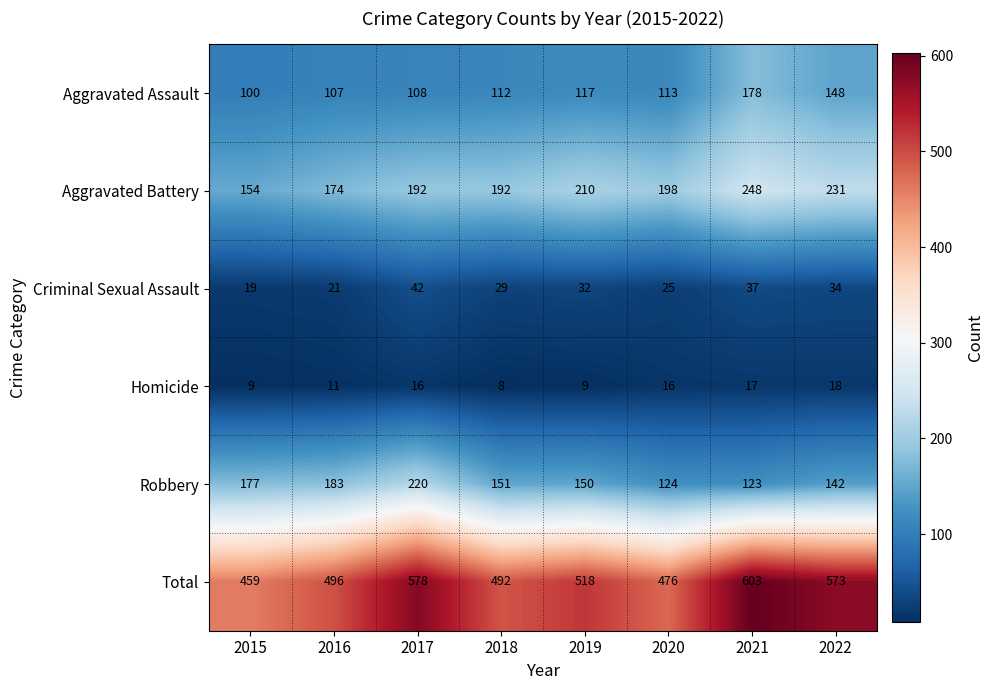

Which label corresponds to the largest value in the chart?

2021